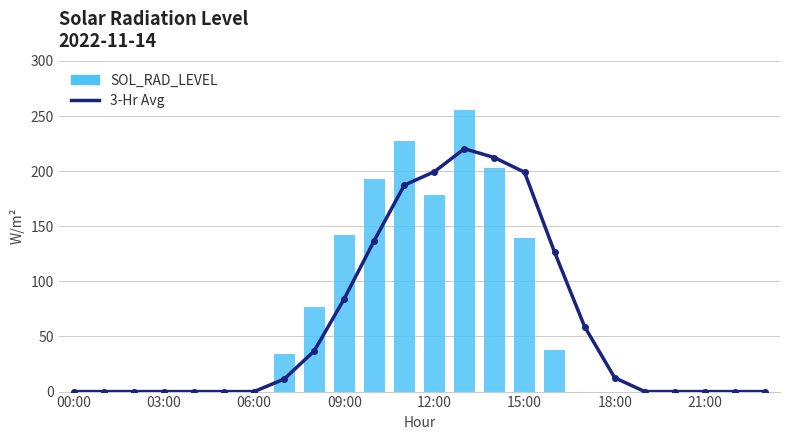

Reading left to right, extract all data points from this chart.

3-Hr Avg: 0.0	0.0	0.0	0.0	0.0	0.0	0.0	11.3	36.8	84.1	137.0	187.3	199.5	220.3	212.3	199.0	126.5	58.9	12.5	0.0	0.0	0.0	0.0	0.0
SOL_RAD_LEVEL: 0.0	0.0	0.0	0.0	0.0	0.0	0.0	33.9	76.3	142.1	192.7	227.1	178.7	255.2	202.8	138.9	37.6	0.0	0.0	0.0	0.0	0.0	0.0	0.0